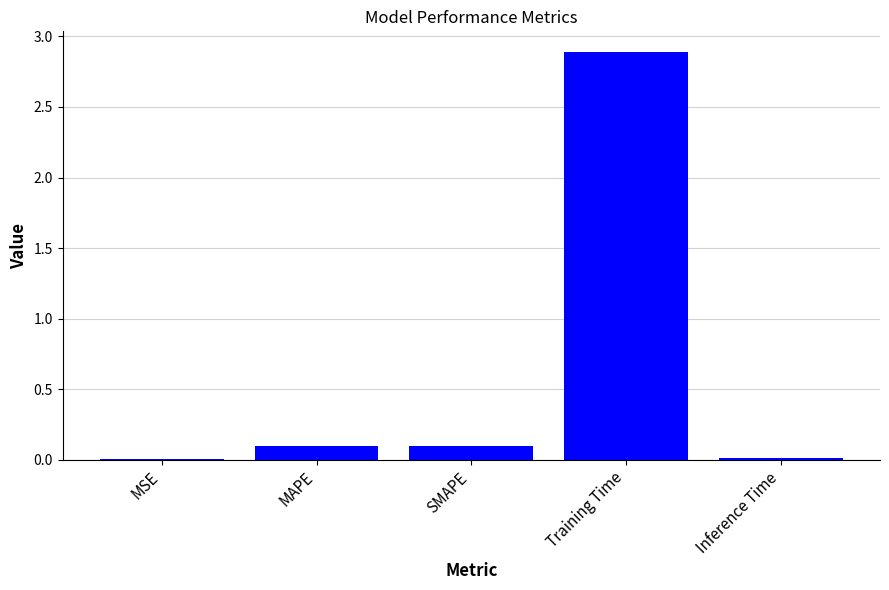

What is the sum of all values?

3.1